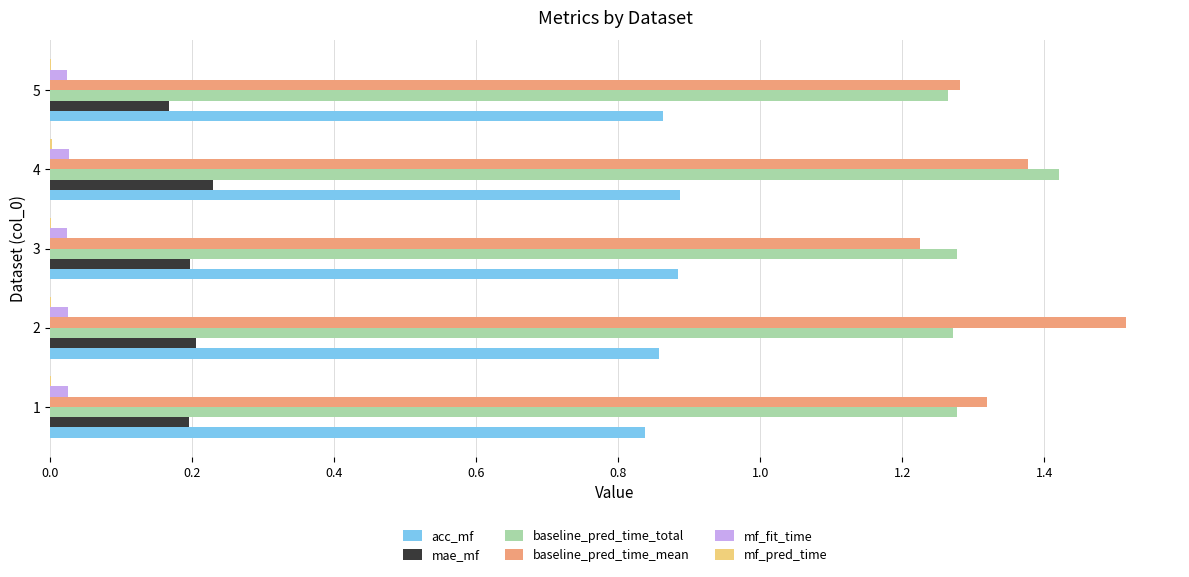

Which series changed the most between 1 and 4?

baseline_pred_time_total